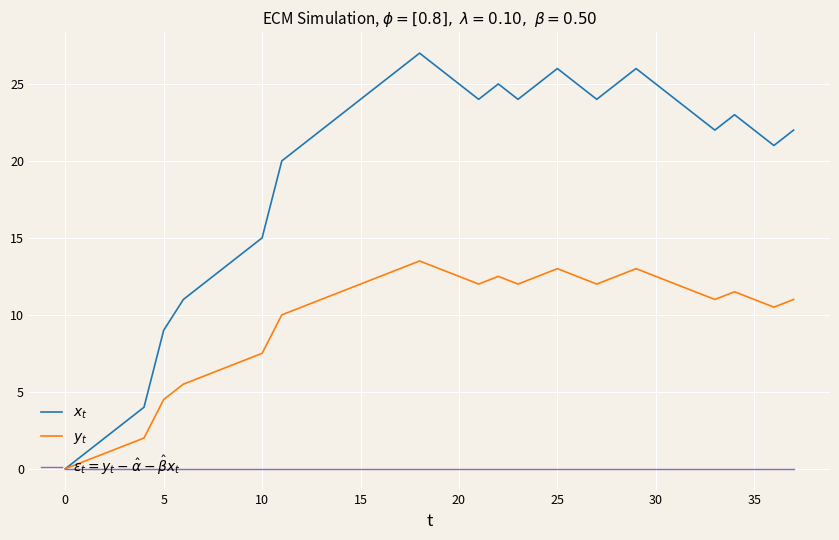

Which series has the widest spread of values?

$x_t$